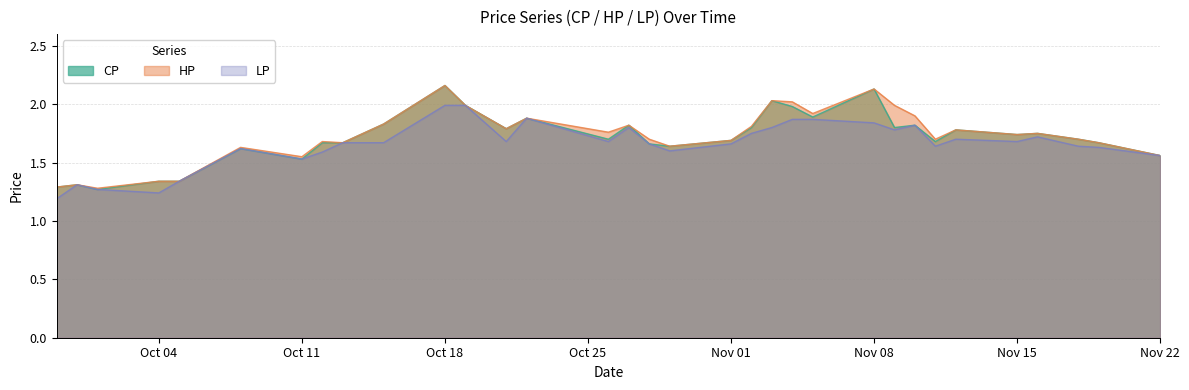

True or false: CP and HP cross at least once.

False